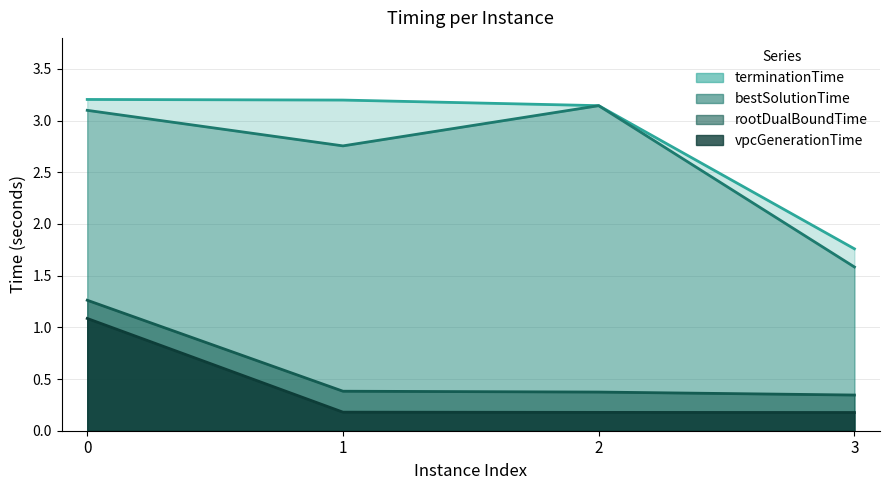

What is the spread (max minus min) of values at 1?

3.0